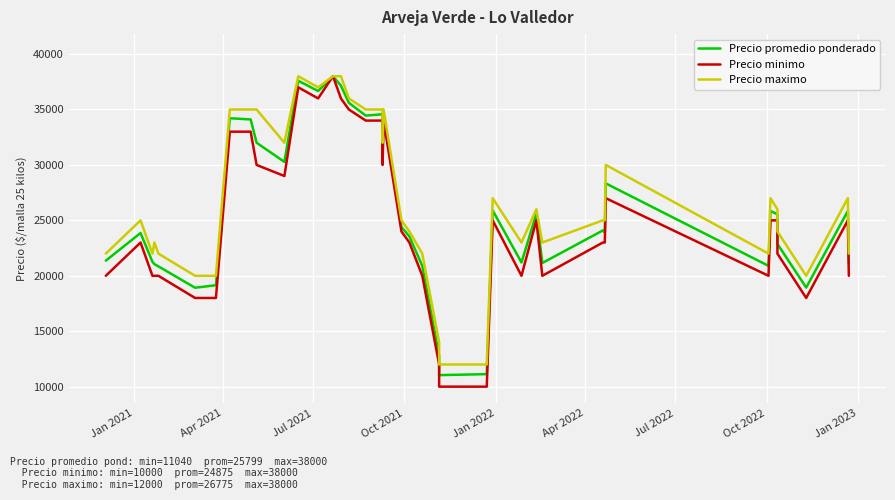

What is the average value of the Precio minimo series?

24875